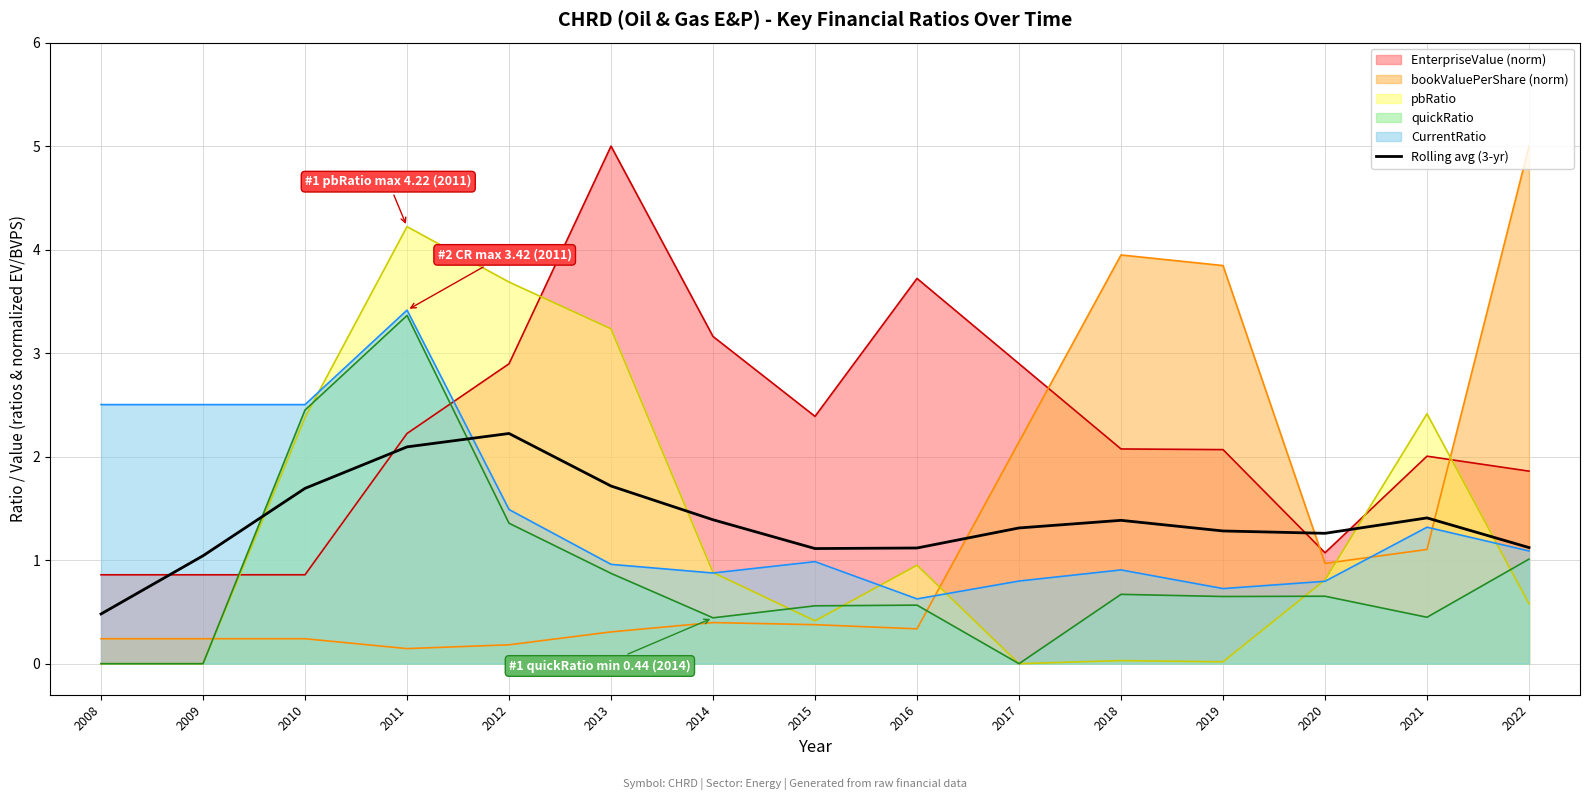

What is the minimum value for Rolling avg (3-yr)?

0.5